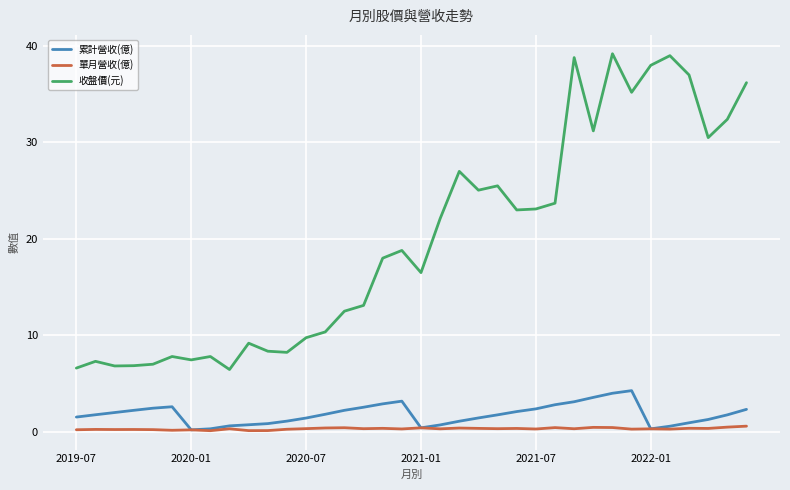

What is the greatest value displayed?

39.2